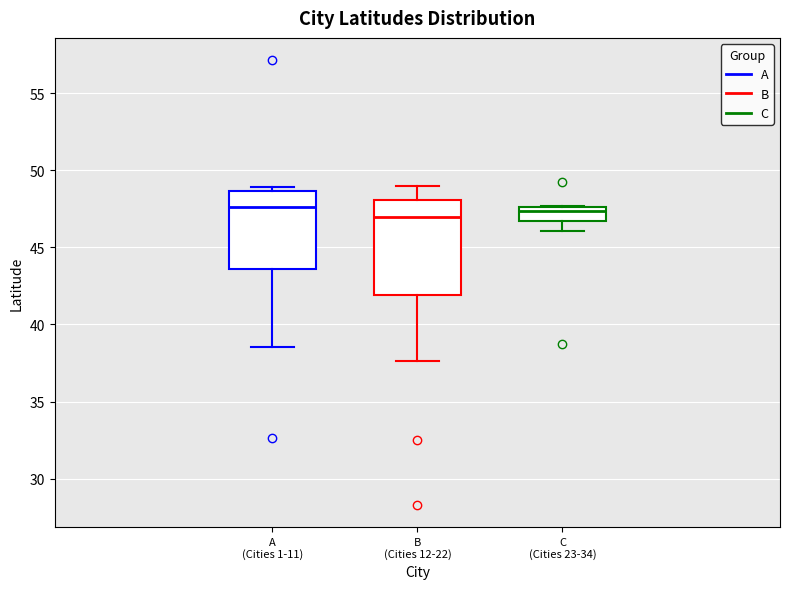

Reading left to right, read every box against the y-axis: the position of its median line, the range the box covers, and the ends of its whiskers. The values are not printed on the chart, so give them approximately, as read against the axis.

A (Cities 1-11): median 47.5, box 43.5 to 48.5, whiskers 38.5 to 49.0
B (Cities 12-22): median 47.0, box 42.0 to 48.0, whiskers 37.5 to 49.0
C (Cities 23-34): median 47.5 (just below the box's upper edge), box 46.5 to 47.5, whiskers 46.0 to 47.5